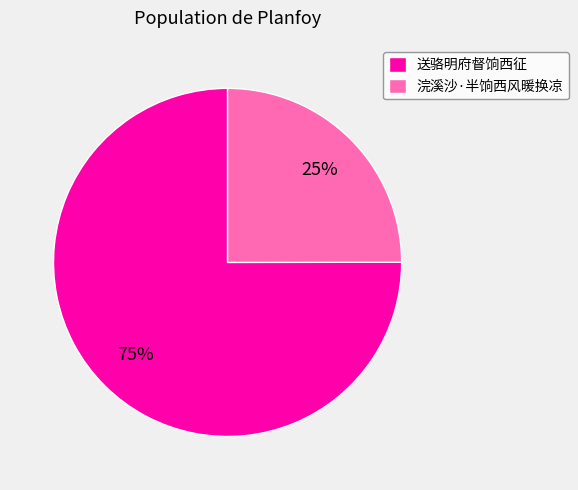

How many slices are in this pie chart?

2